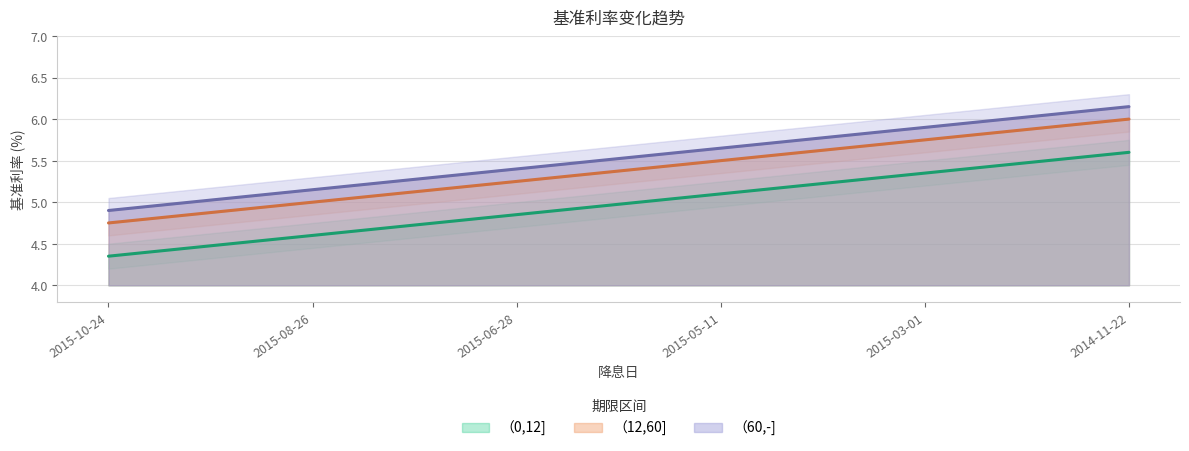

What is the average value of the （60,-] series?

5.5